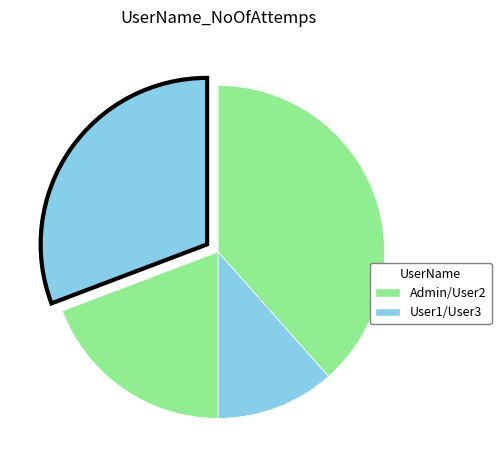

To the nearest percent, what is the average slice percentage?

25%